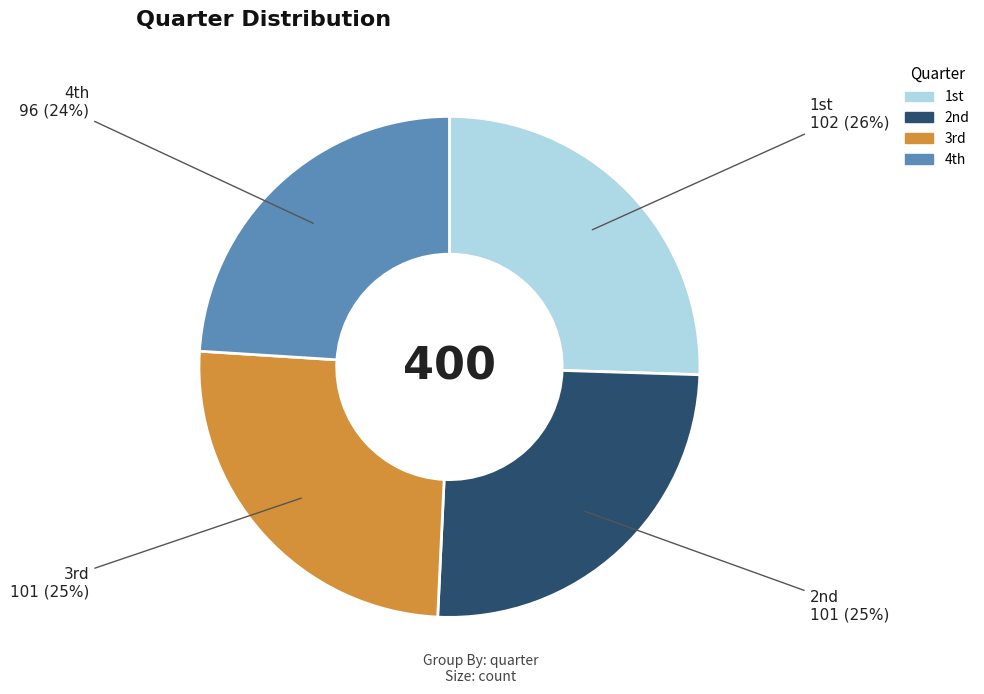

Is there any slice that represents more than half of the pie?

No